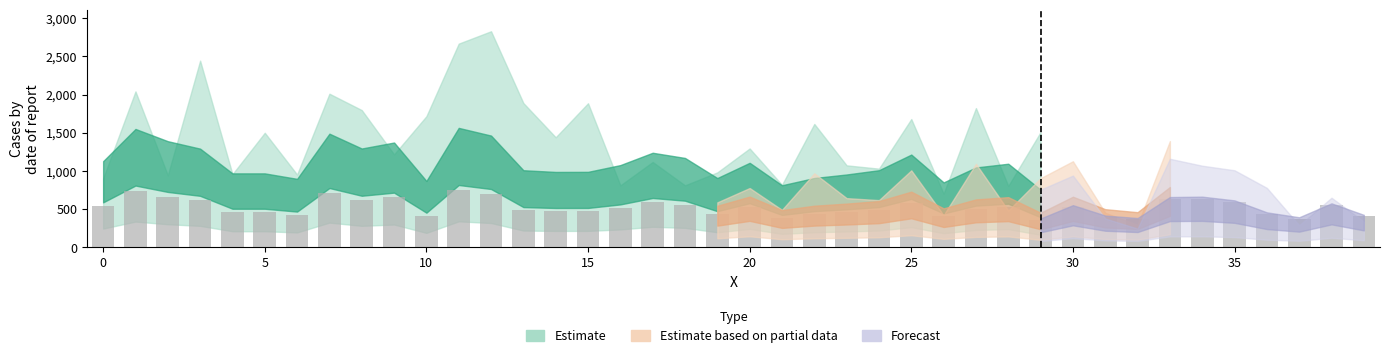

What is the average value?

521.8